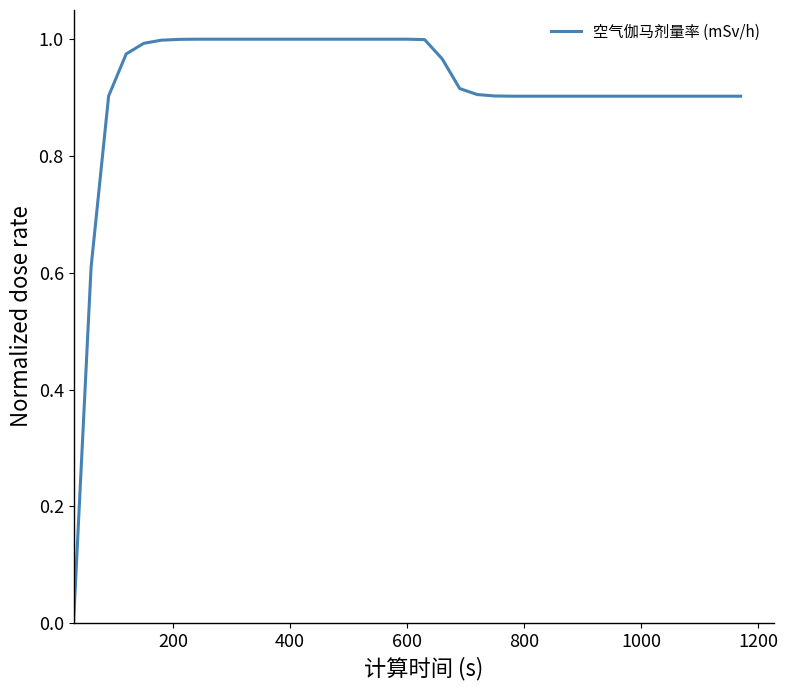

How many lines are shown in the chart?

1